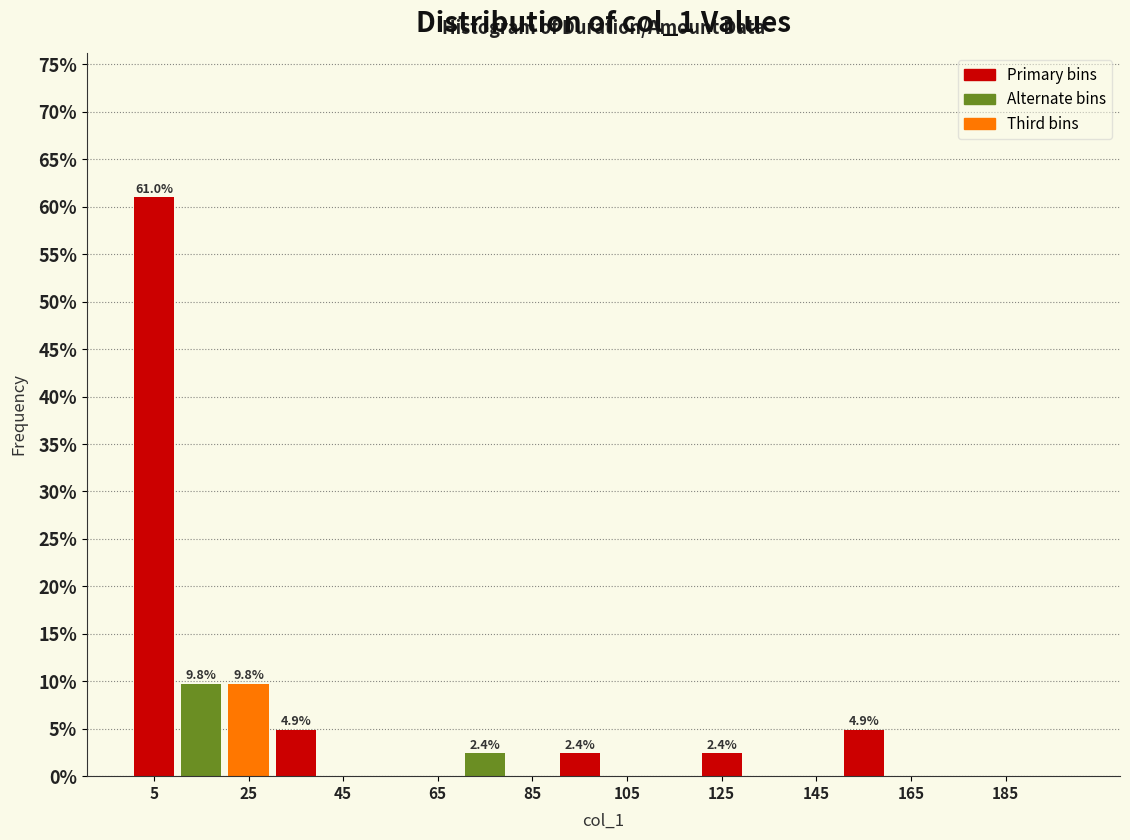

Which range on the x-axis has the tallest bar?

0 to 10